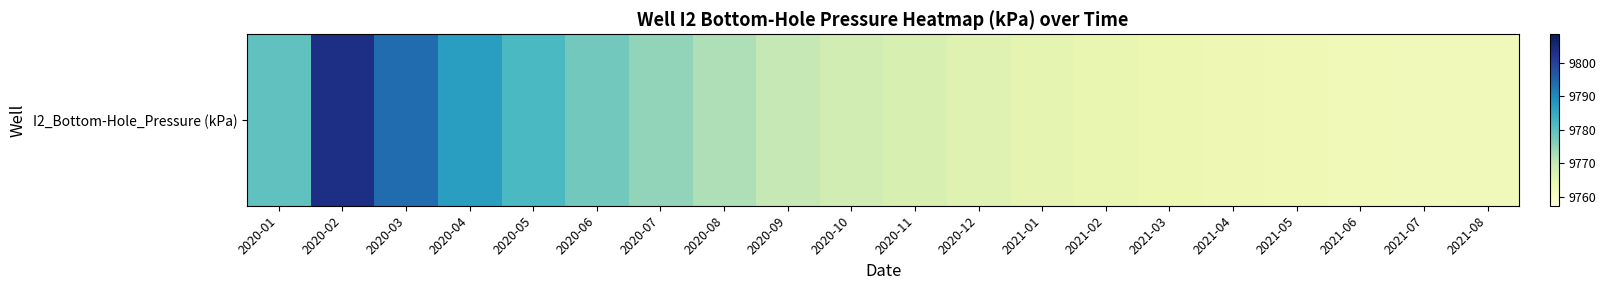

What is the difference between the maximum and second lowest values?

41.1